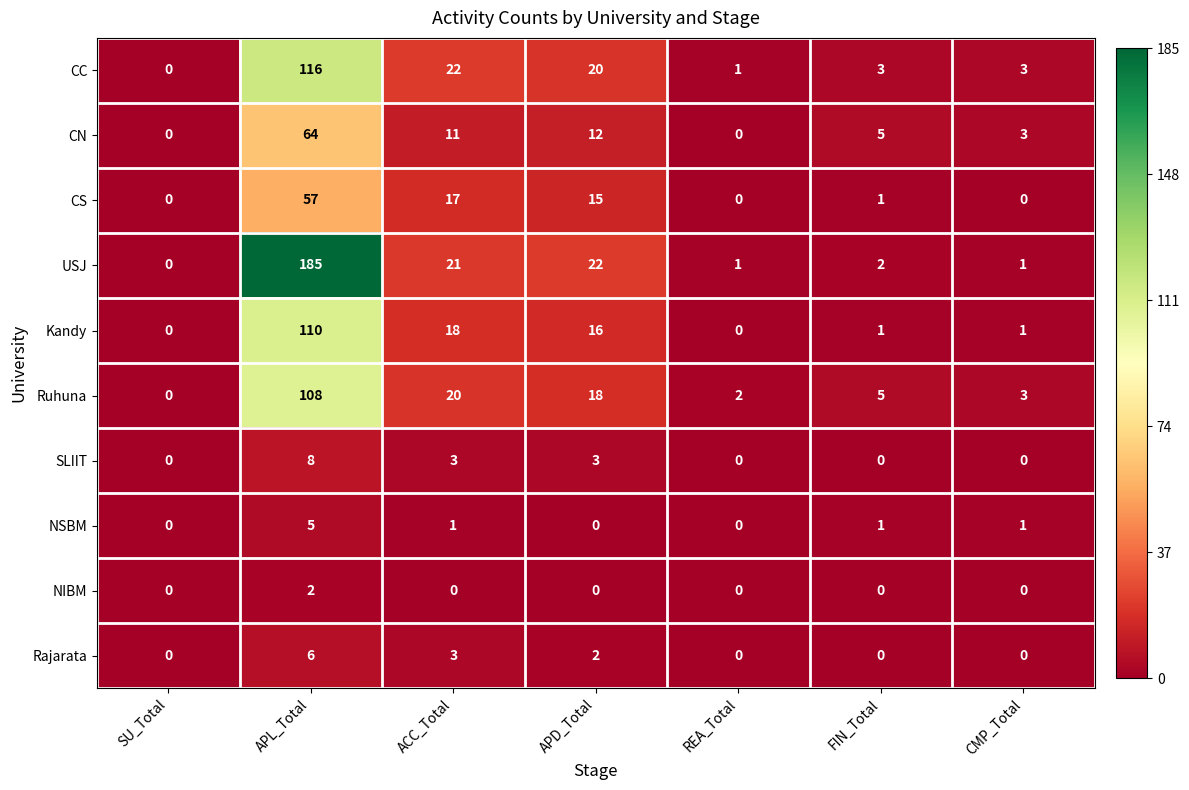

Which series has the largest total across all categories?

USJ